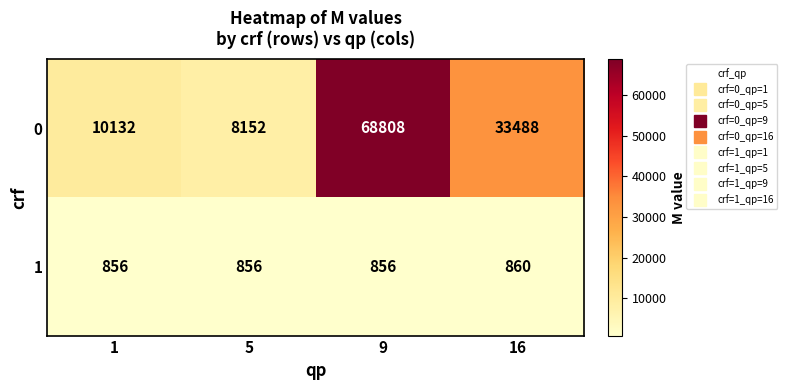

What is the total value across all series at 9?

69664